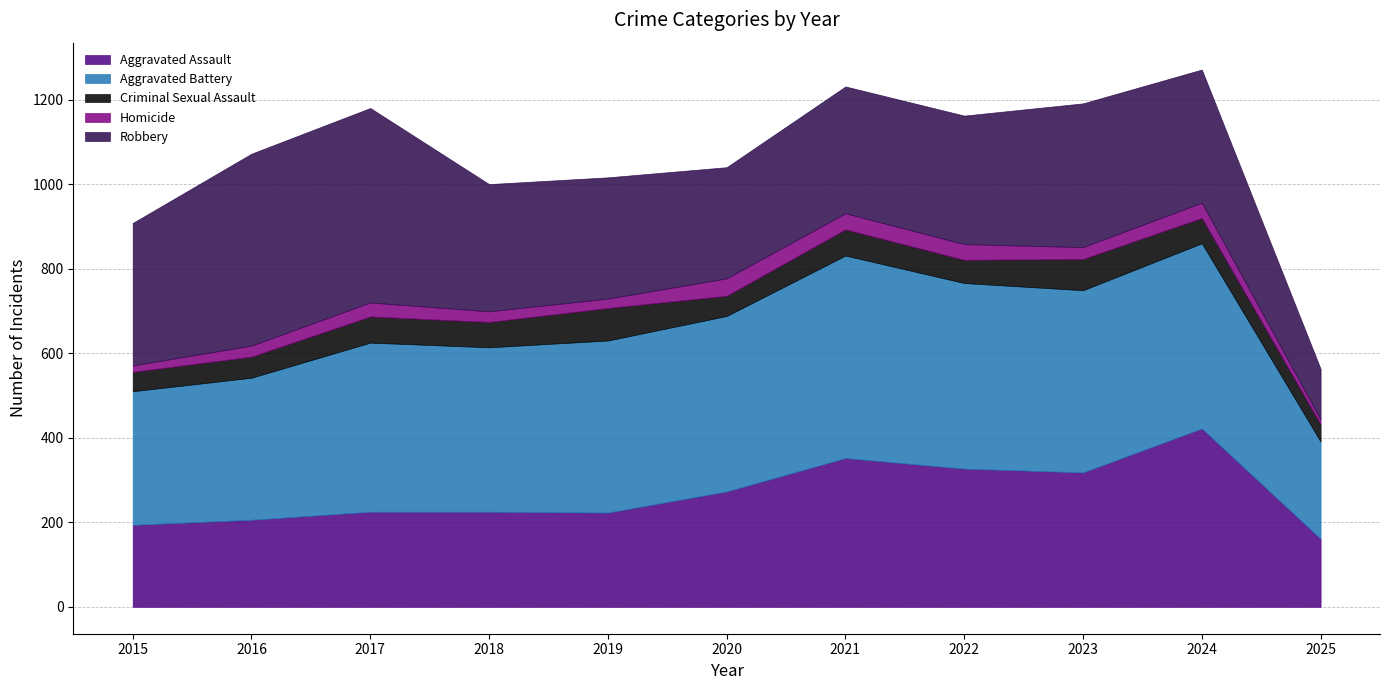

How many interior local peaks does the Homicide series have?

3